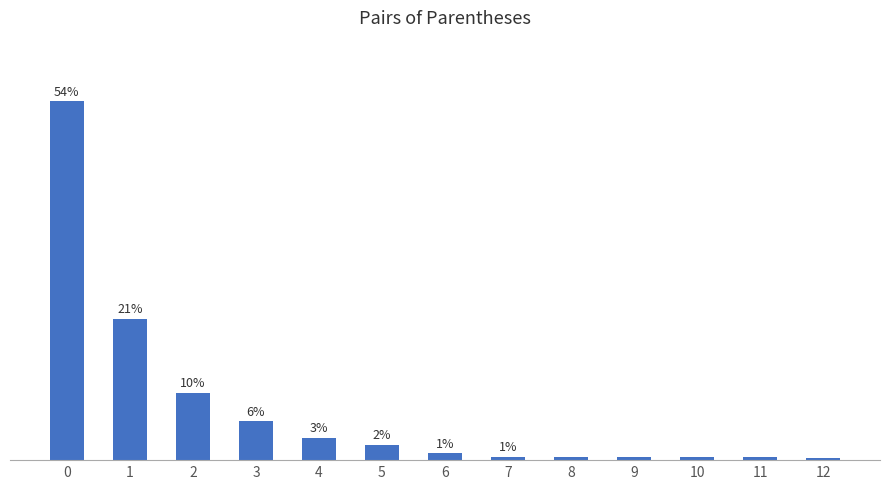

Are the bars horizontal?

No